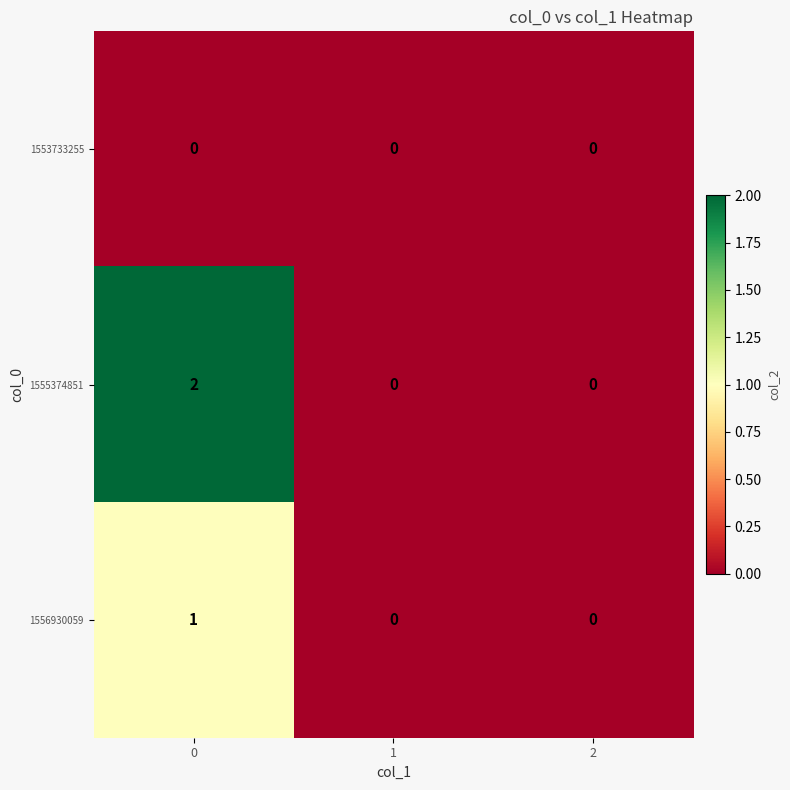

The 1556930059 series shows 1 at 0. True or false?

True